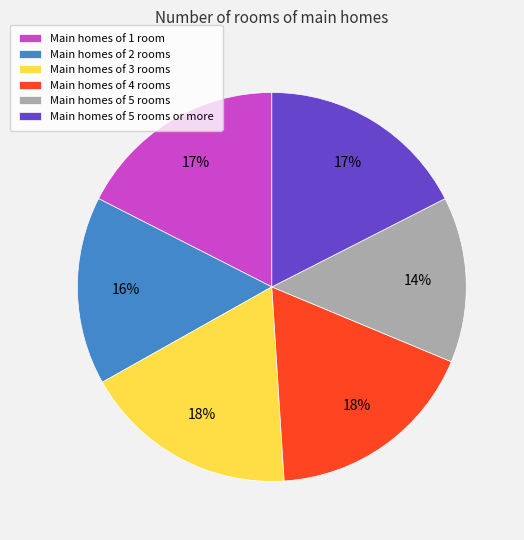

The Main homes of 3 rooms slice represents 18% of the pie. True or false?

True